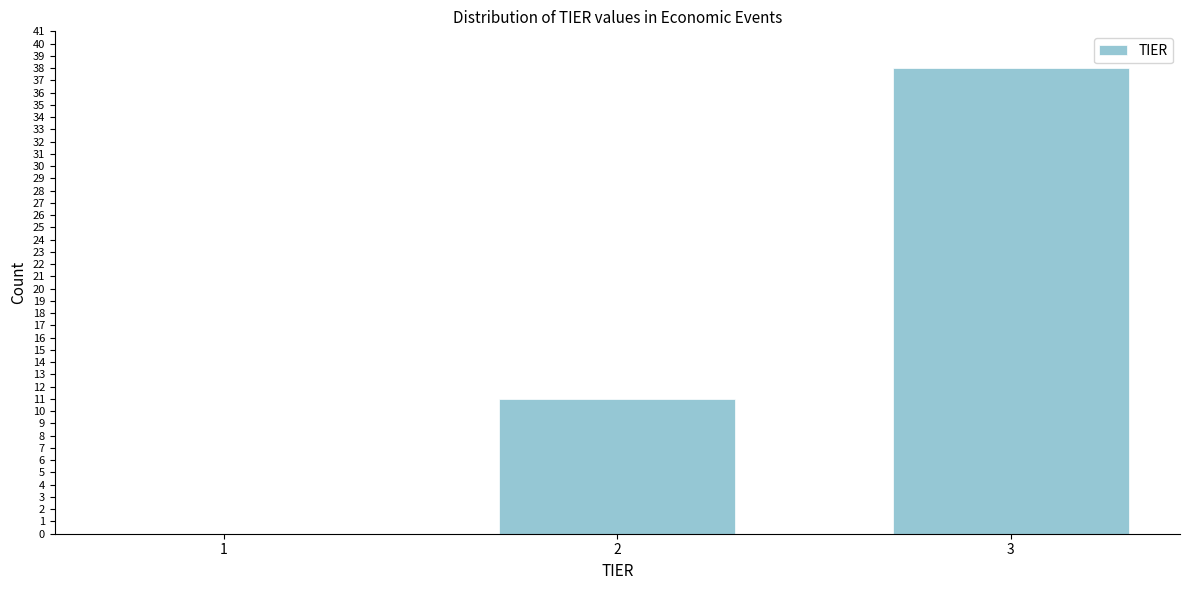

Reading left to right, list all the values displayed in this chart.

1=0	2=11	3=38